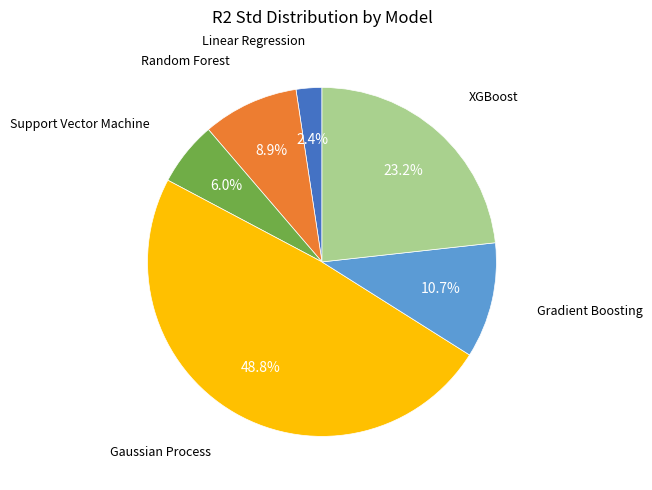

Is there any slice that represents more than half of the pie?

No